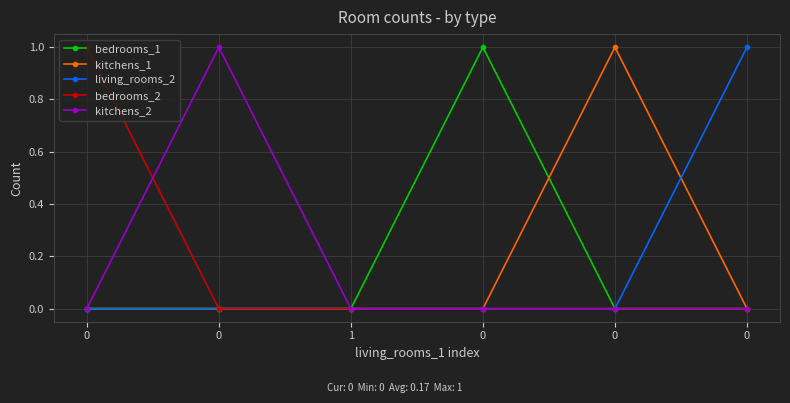

What are all the series names shown in the legend?

bedrooms_1, kitchens_1, living_rooms_2, bedrooms_2, kitchens_2